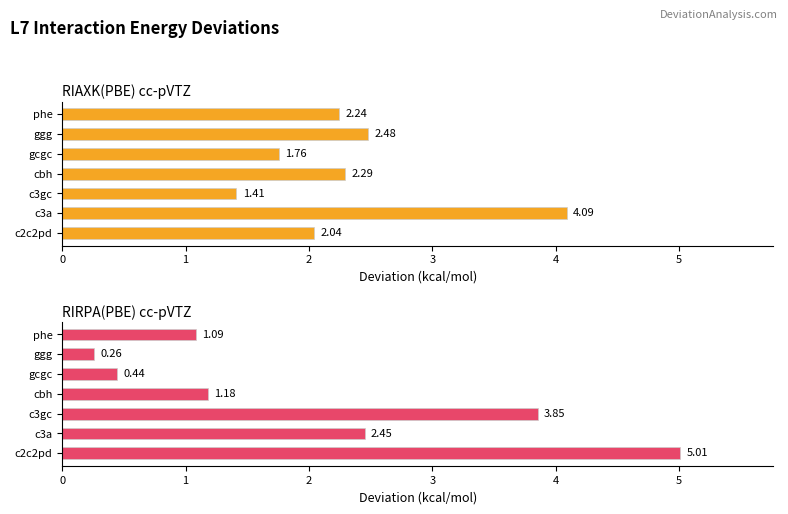

Is the value of RIAXK(PBE) cc-pVTZ at phe greater than the value of RIRPA(PBE) cc-pVTZ at c2c2pd?

No